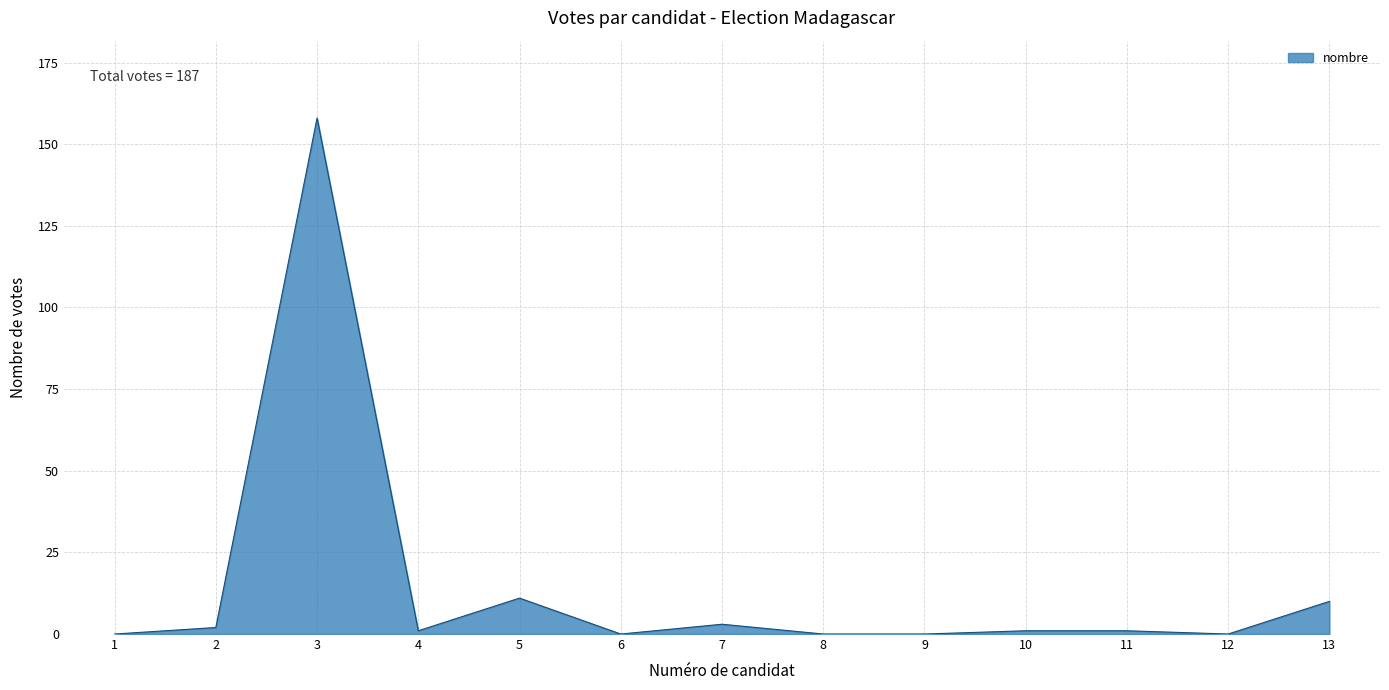

Which category has the highest value across all series?

3